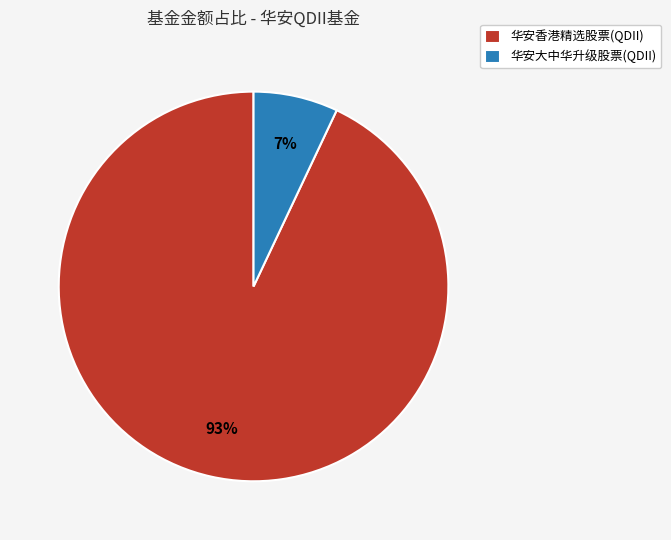

To the nearest percent, what portion does 华安香港精选股票(QDII) represent?

93%